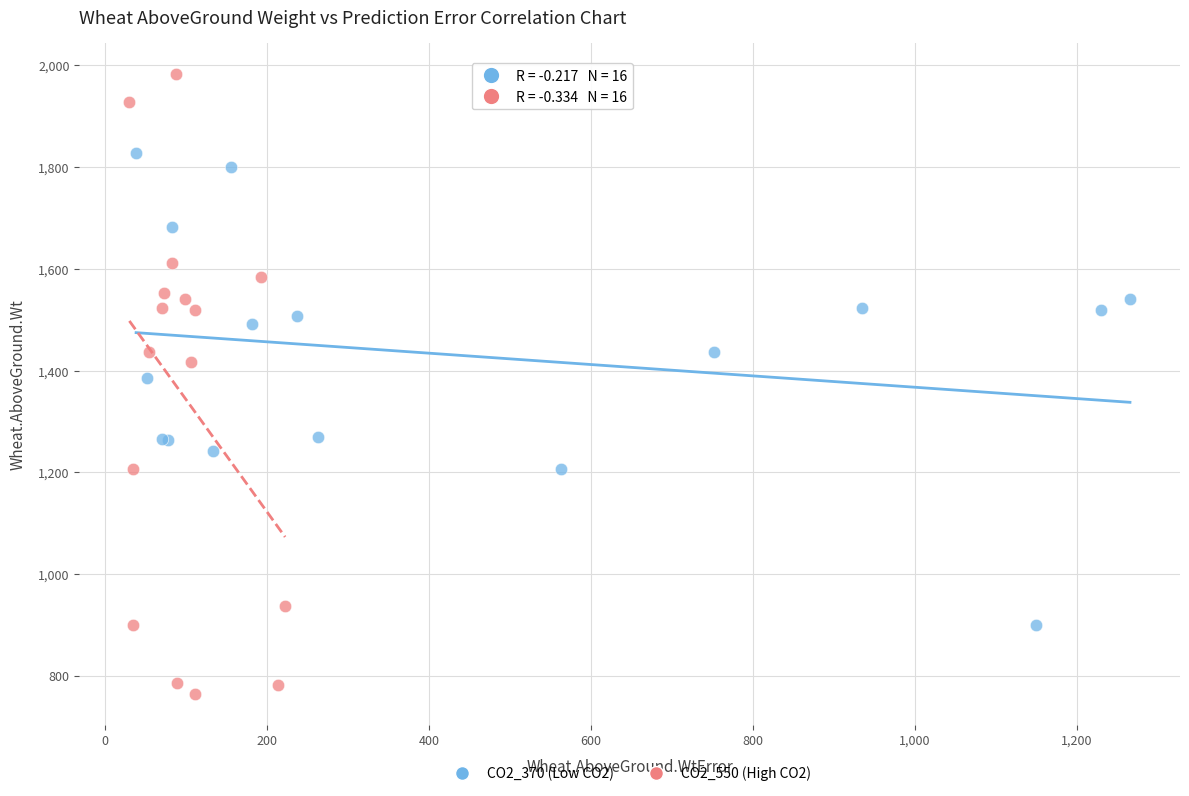

Which series has the largest Y range (max minus min)?

CO2_550 (High CO2)